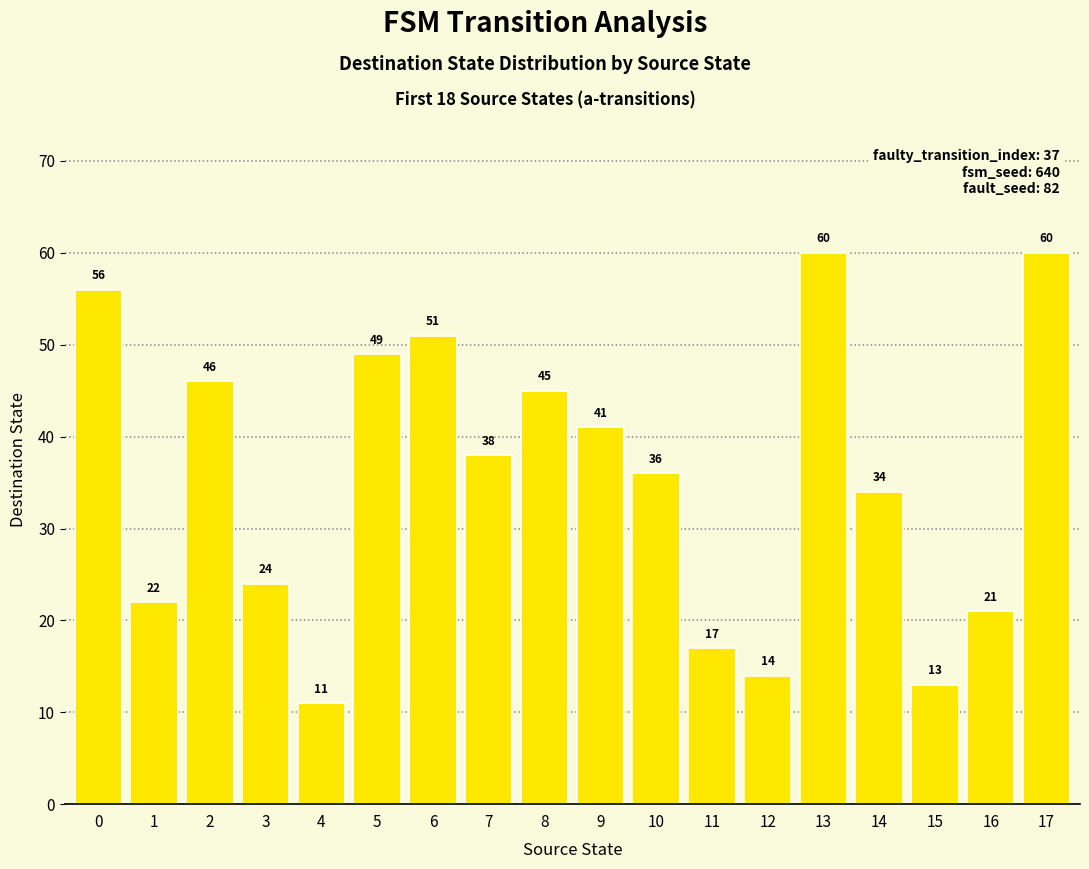

At which category does the chart reach its minimum across all series?

4